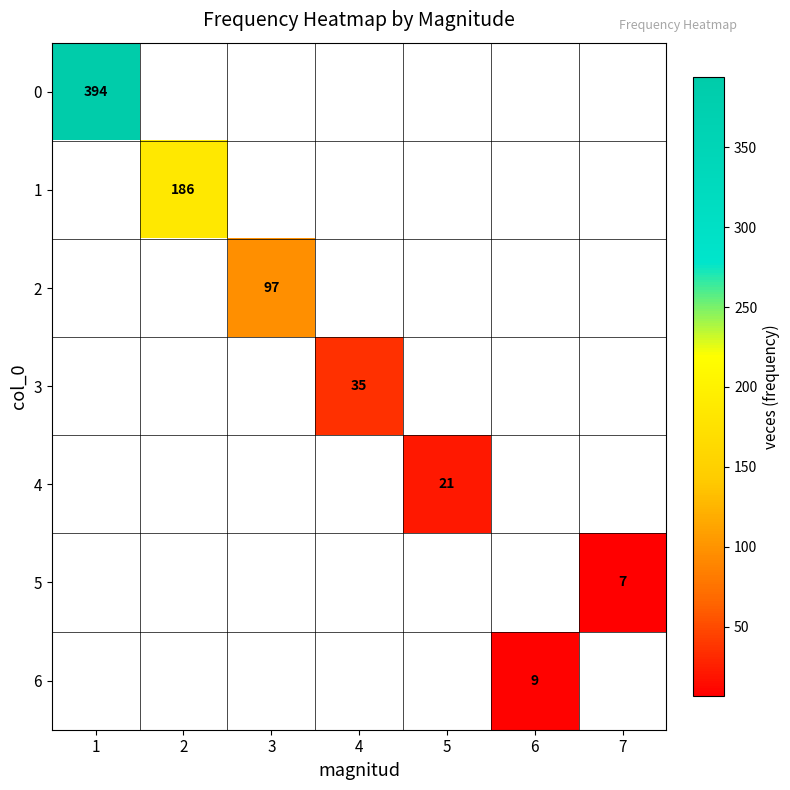

Is the value of 0 at 1 greater than the value of 6 at 6?

Yes